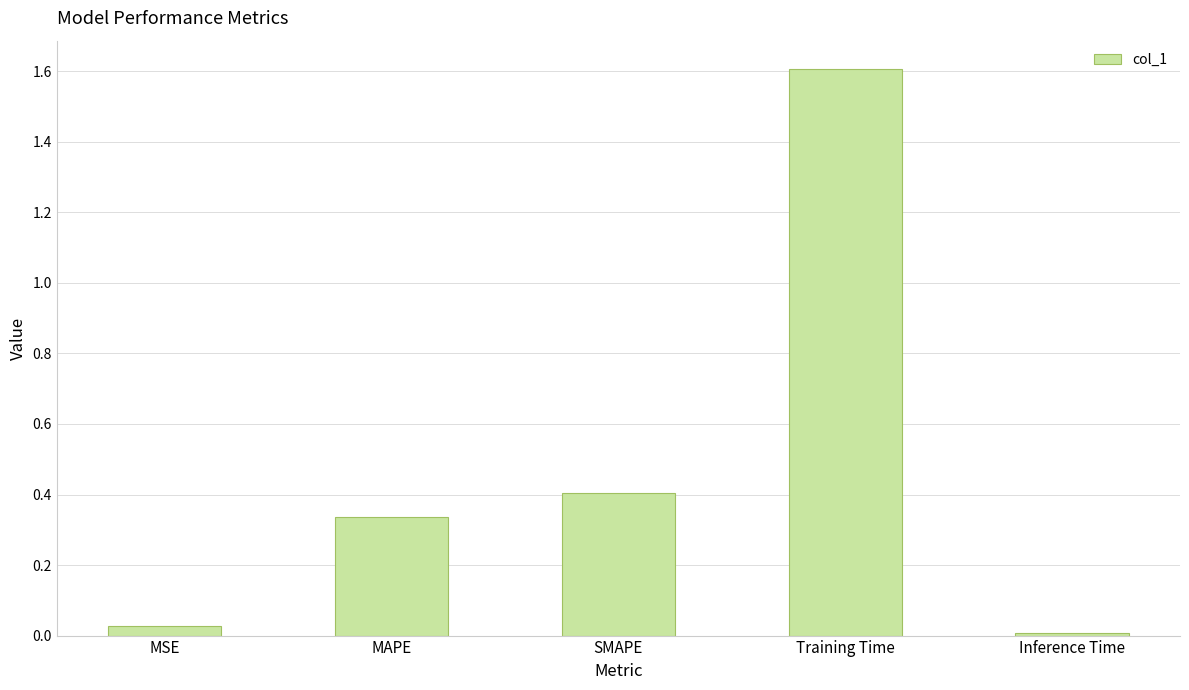

What value does the data have at SMAPE?

0.4